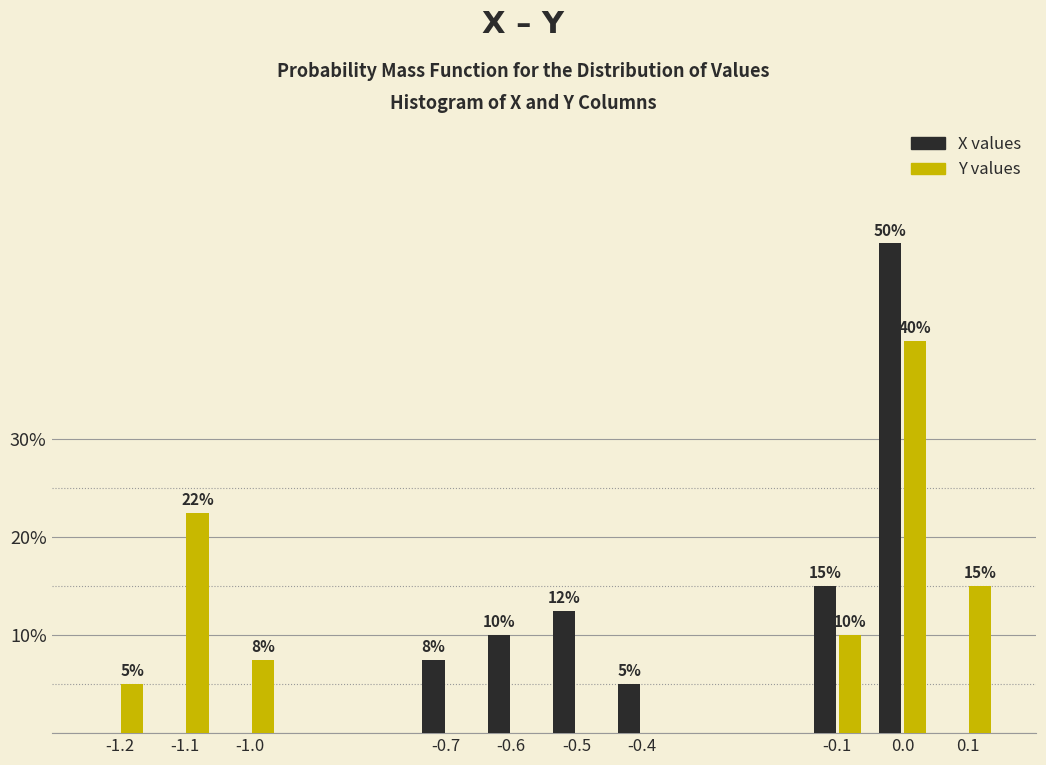

What is the total value across all series at -0.6?

10.0